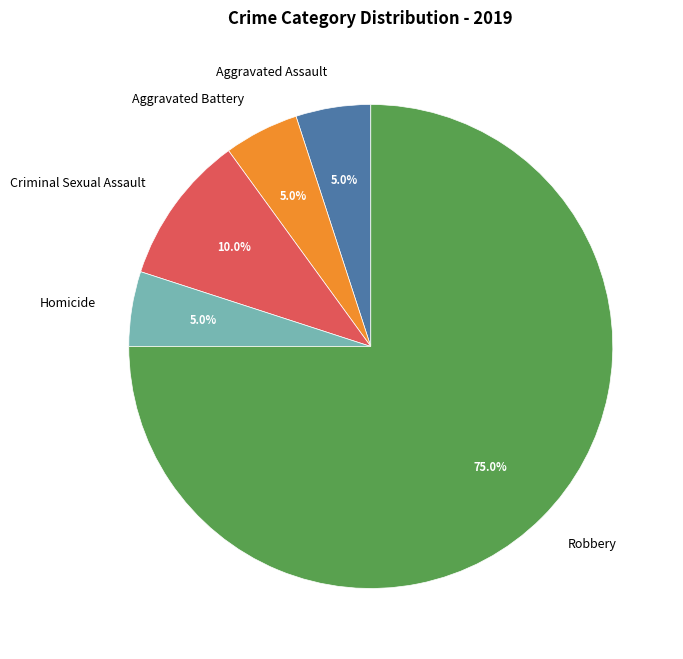

Count the number of slices in the pie.

5